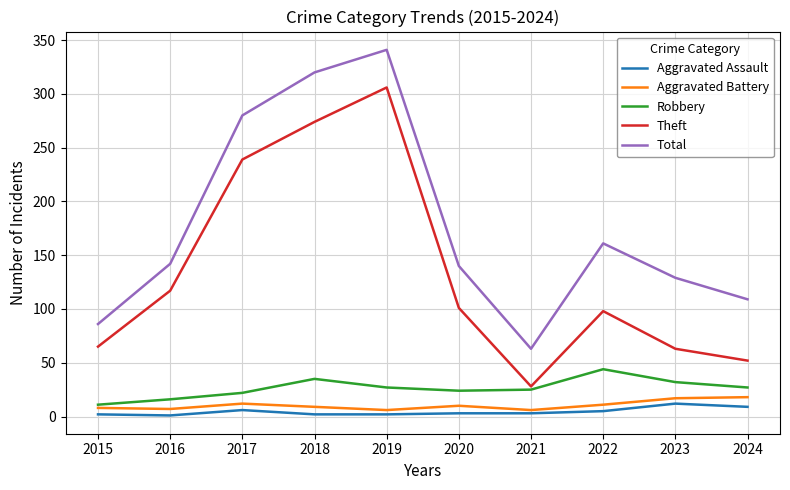

What is the total value across all series at 2019?

682